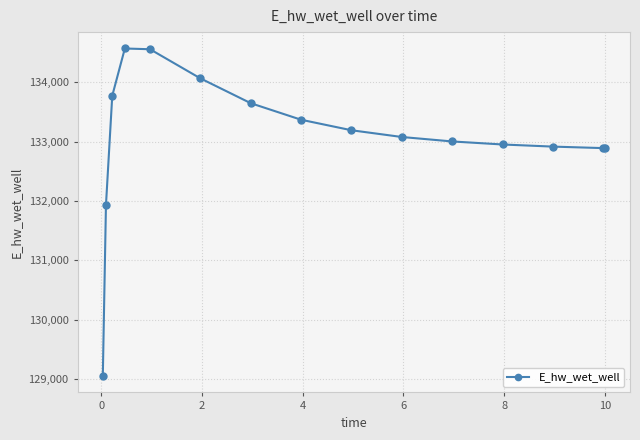

What is the difference between the maximum and minimum values?

5520.8